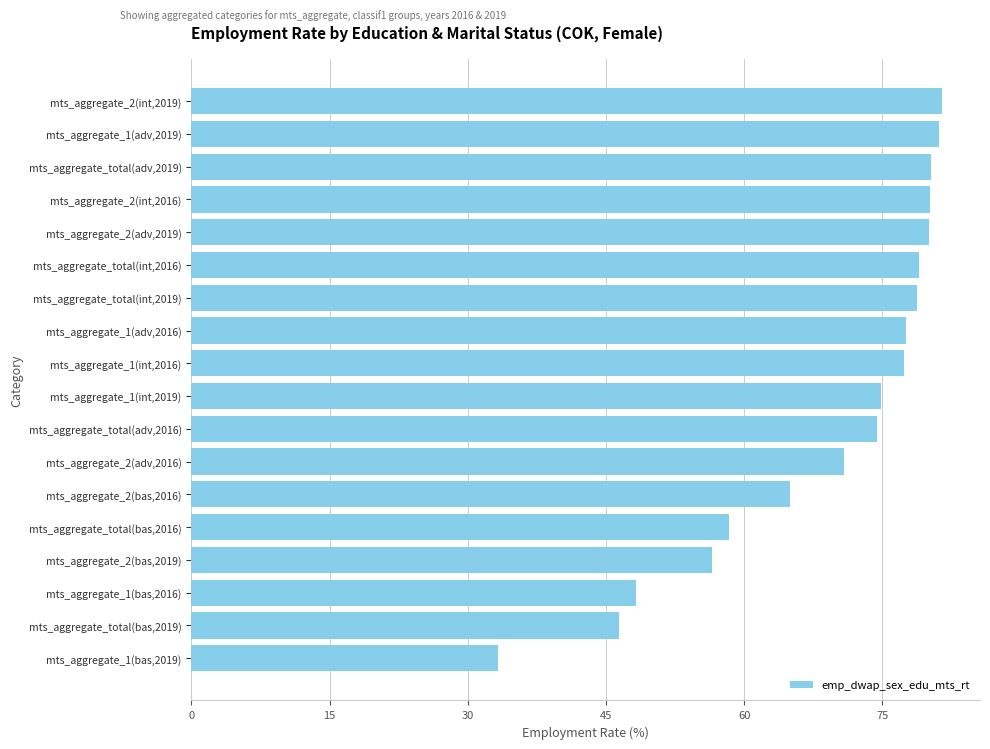

What is the sum of all values?

1243.8